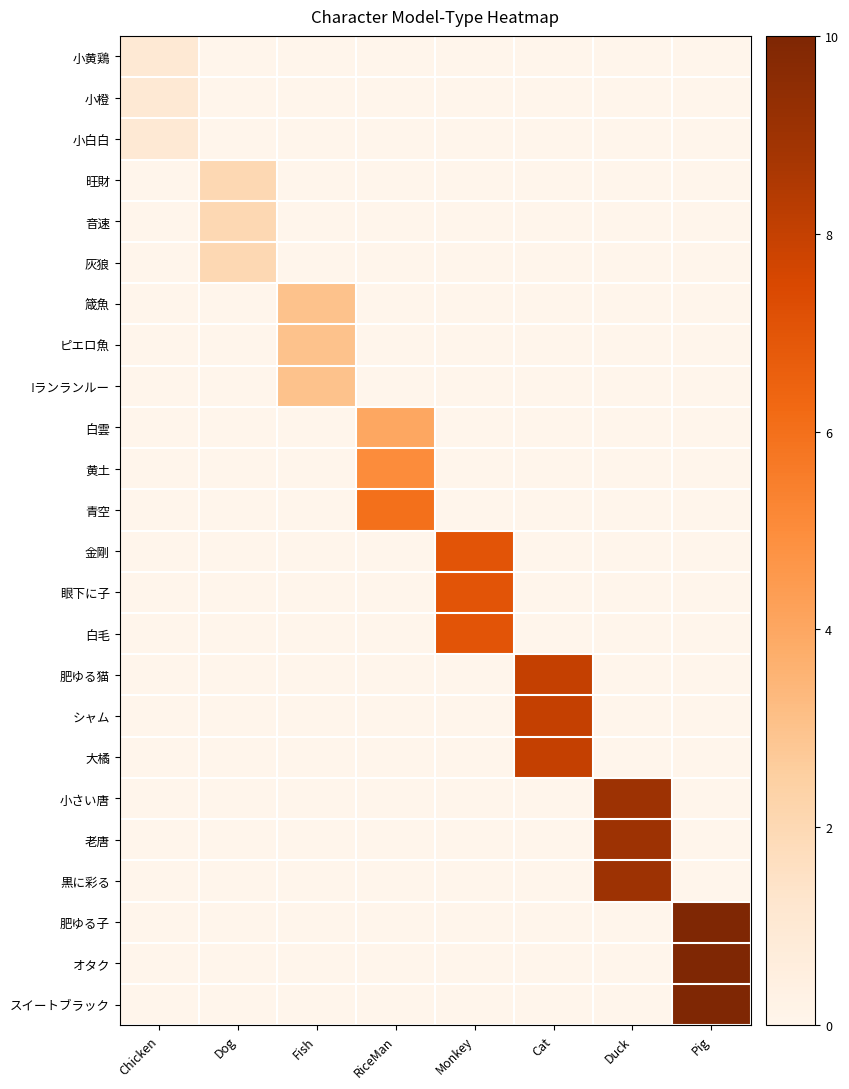

At Duck, list the series in order from smallest to largest.

小黄鶏, 小橙, 小白白, 旺財, 音速, 灰狼, 箴魚, ピエロ魚, !ランランルー, 白雲, 黄土, 青空, 金剛, 眼下に子, 白毛, 肥ゆる猫, シャム, 大橘, 肥ゆる子, オタク, スイートブラック, 小さい唐, 老唐, 黒に彩る